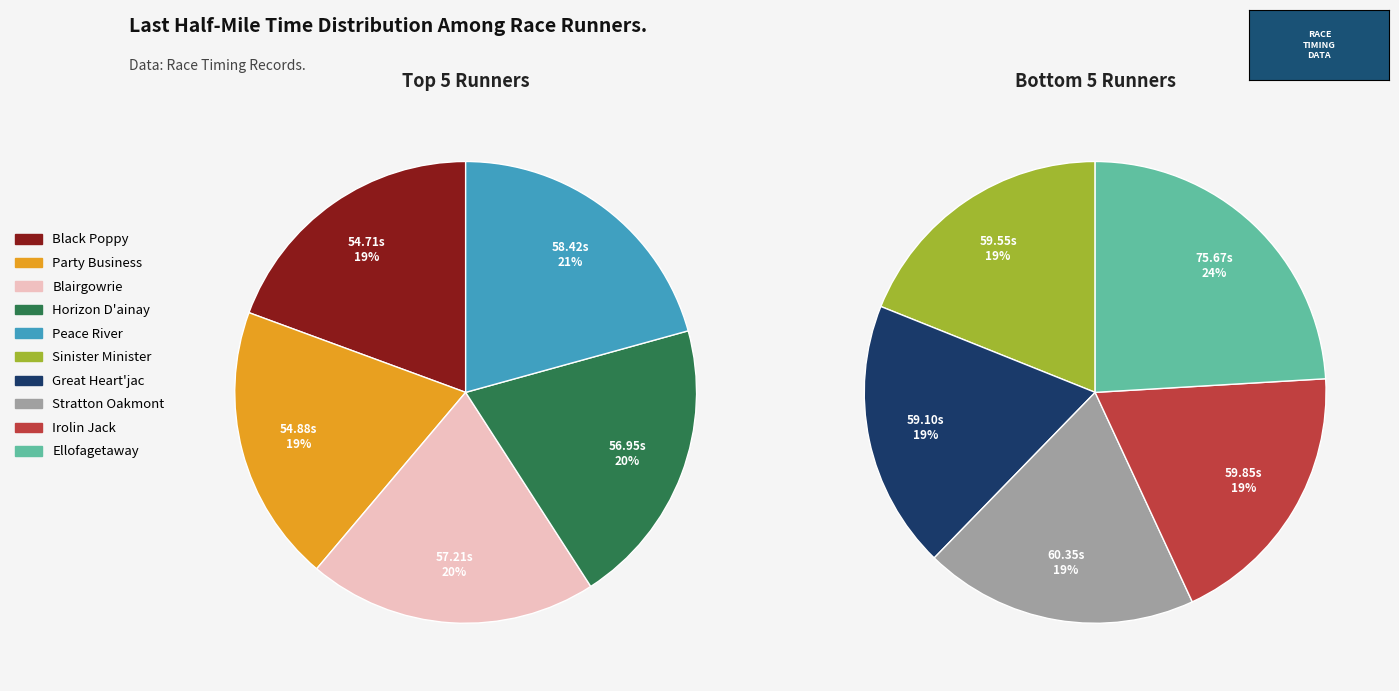

To the nearest percent, what is the average slice percentage?

10%